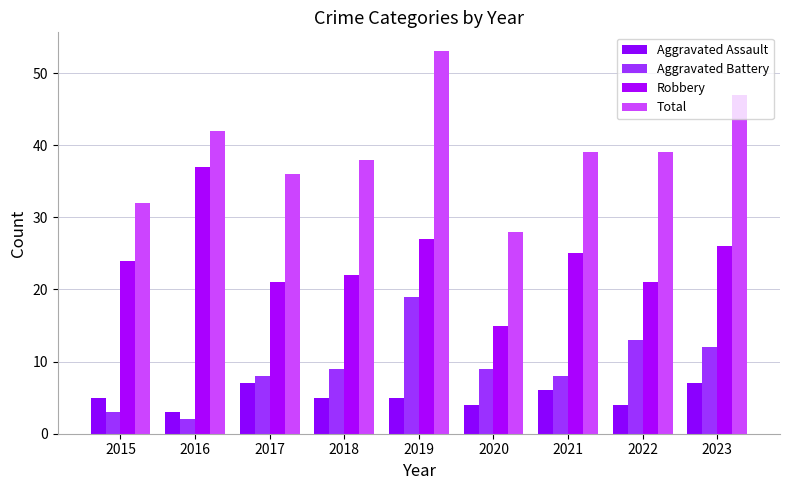

Which category has the lowest value in the Robbery series?

2020